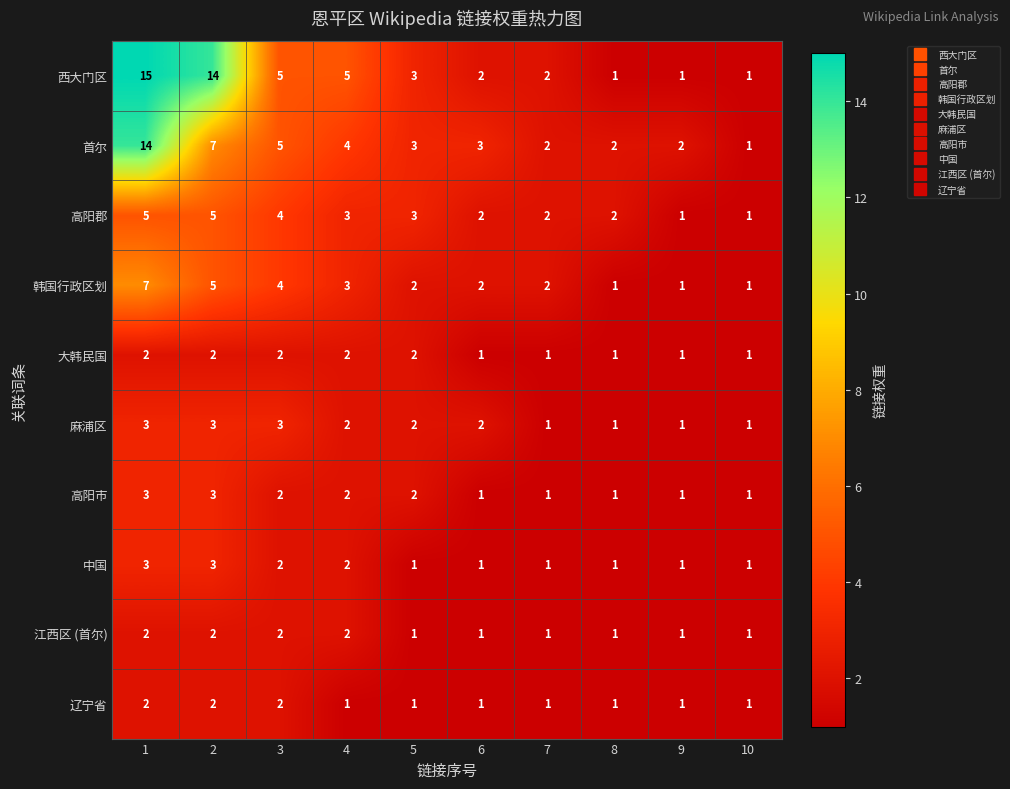

How many data points does each series have?

10